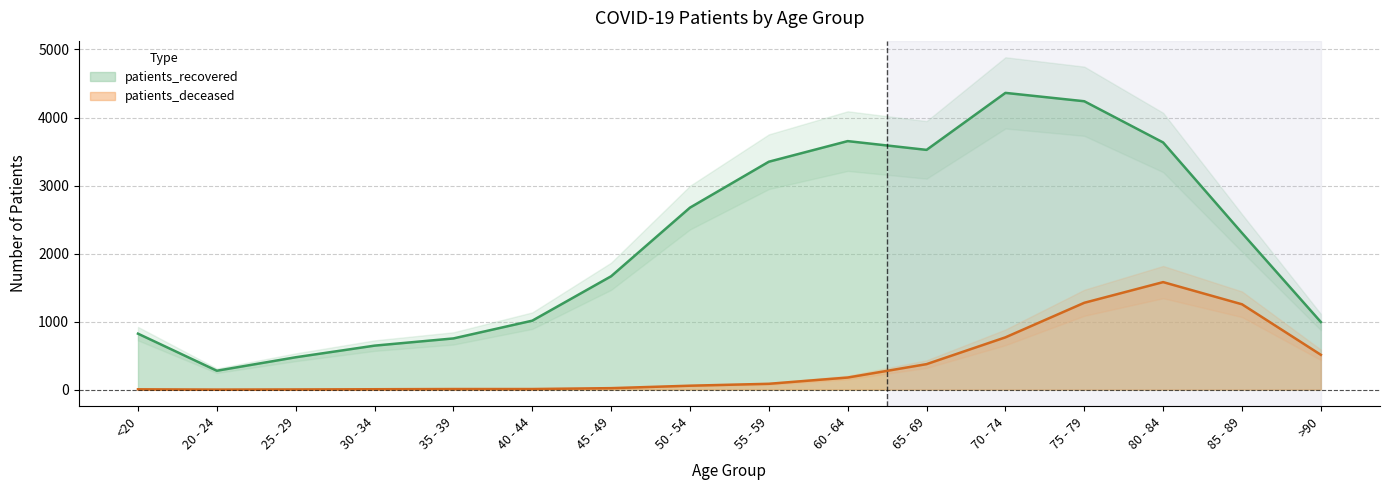

List the labels in order of patients_recovered value, largest first.

70 - 74, 75 - 79, 60 - 64, 80 - 84, 65 - 69, 55 - 59, 50 - 54, 85 - 89, 45 - 49, 40 - 44, >90, <20, 35 - 39, 30 - 34, 25 - 29, 20 - 24